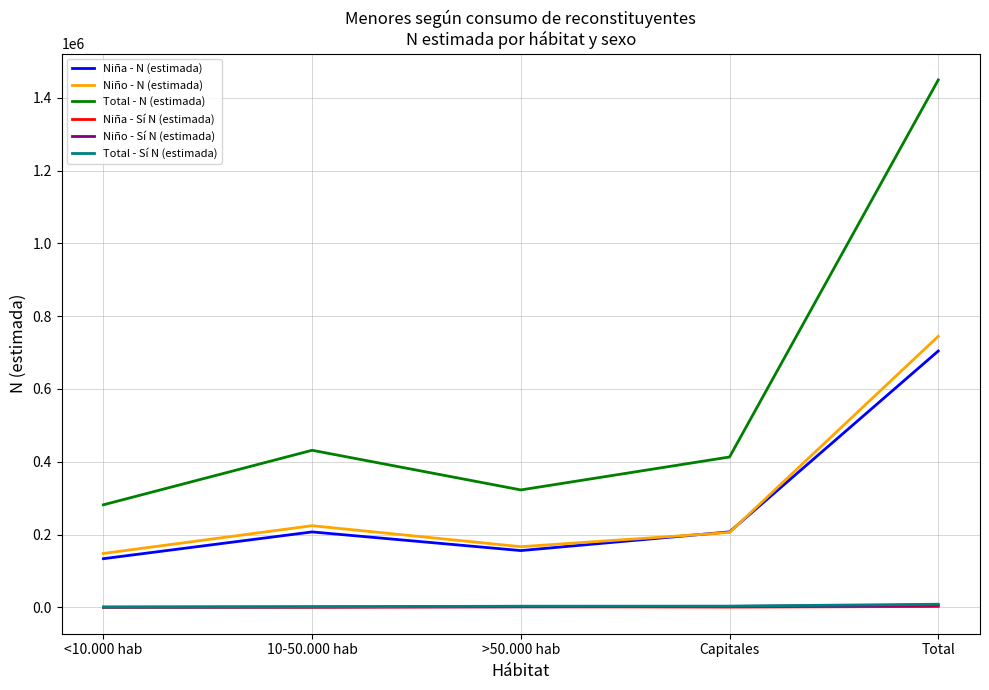

Is the value of Niño - N (estimada) at Capitales greater than the value of Niña - N (estimada) at Total?

No